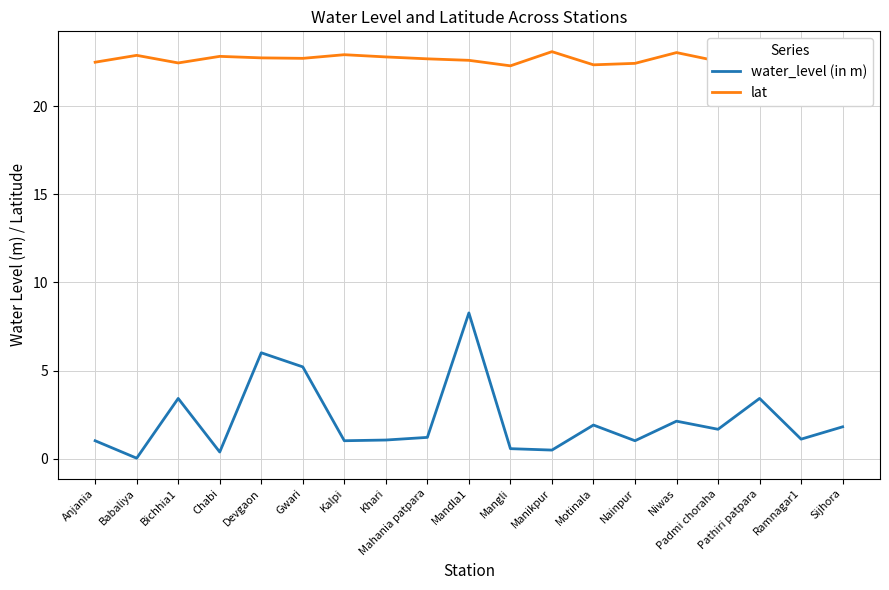

True or false: water_level (in m) and lat cross at least once.

False